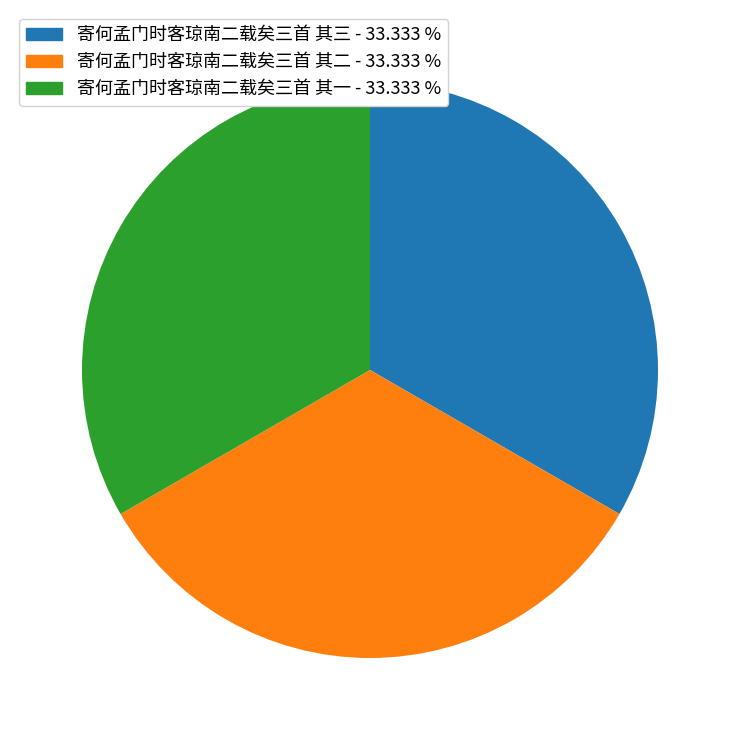

Is there any slice that represents more than half of the pie?

No